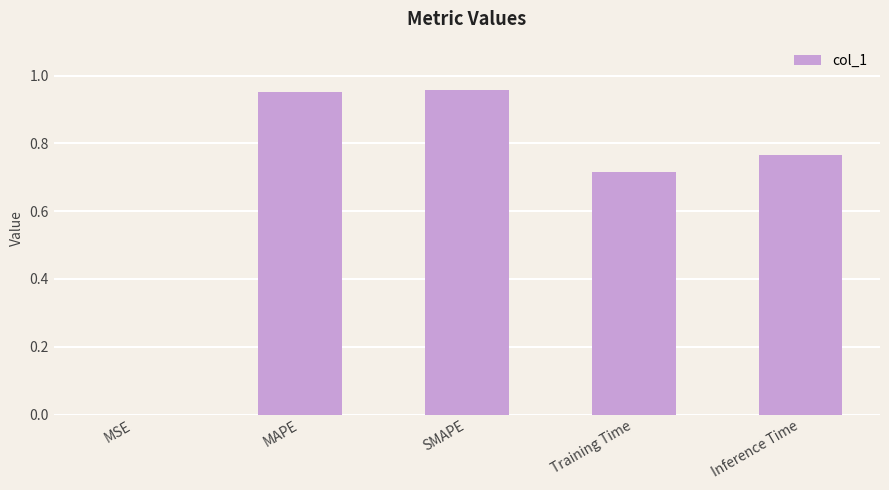

Which has a higher value, Inference Time or MSE?

Inference Time